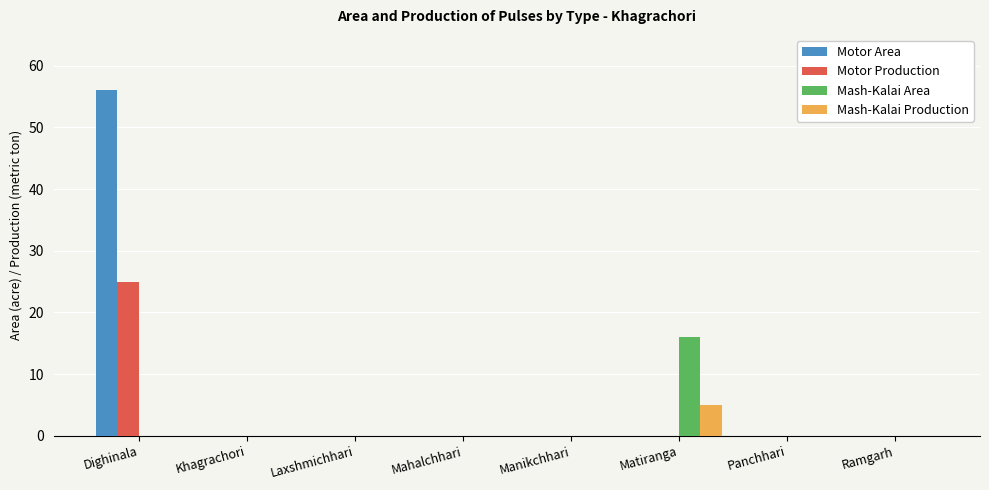

The Mash-Kalai Area series shows -9 at Ramgarh. True or false?

False